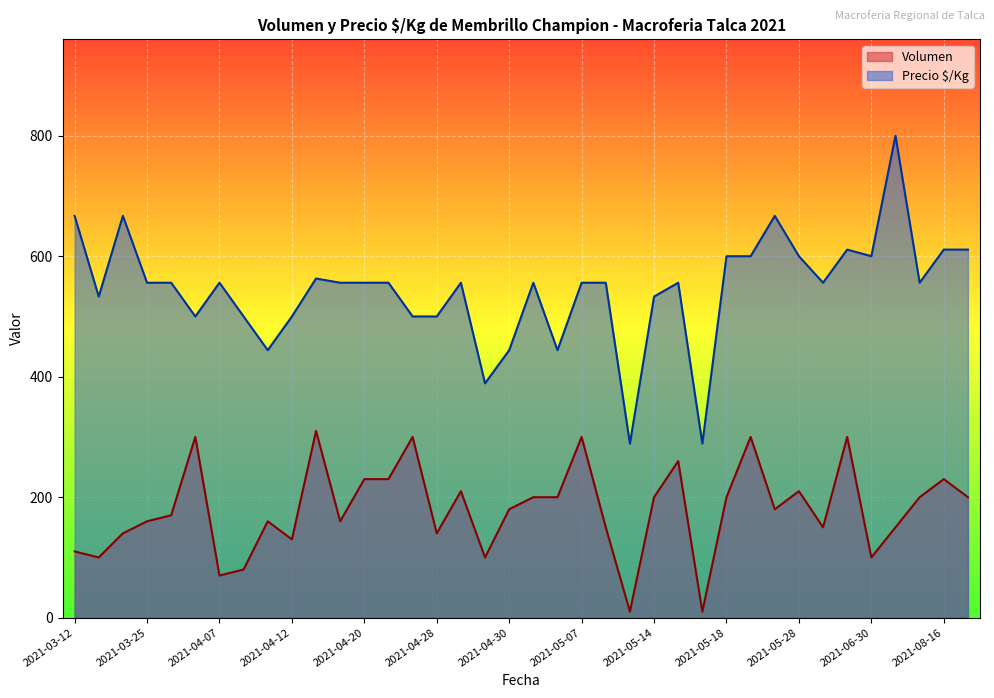

Rank the series at 2021-04-26 from highest to lowest value.

Precio $/Kg, Volumen